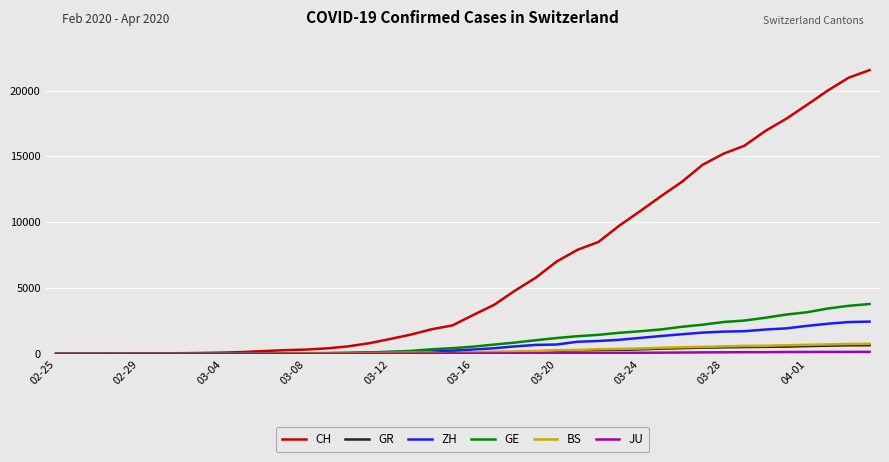

What is the greatest value displayed?

21554